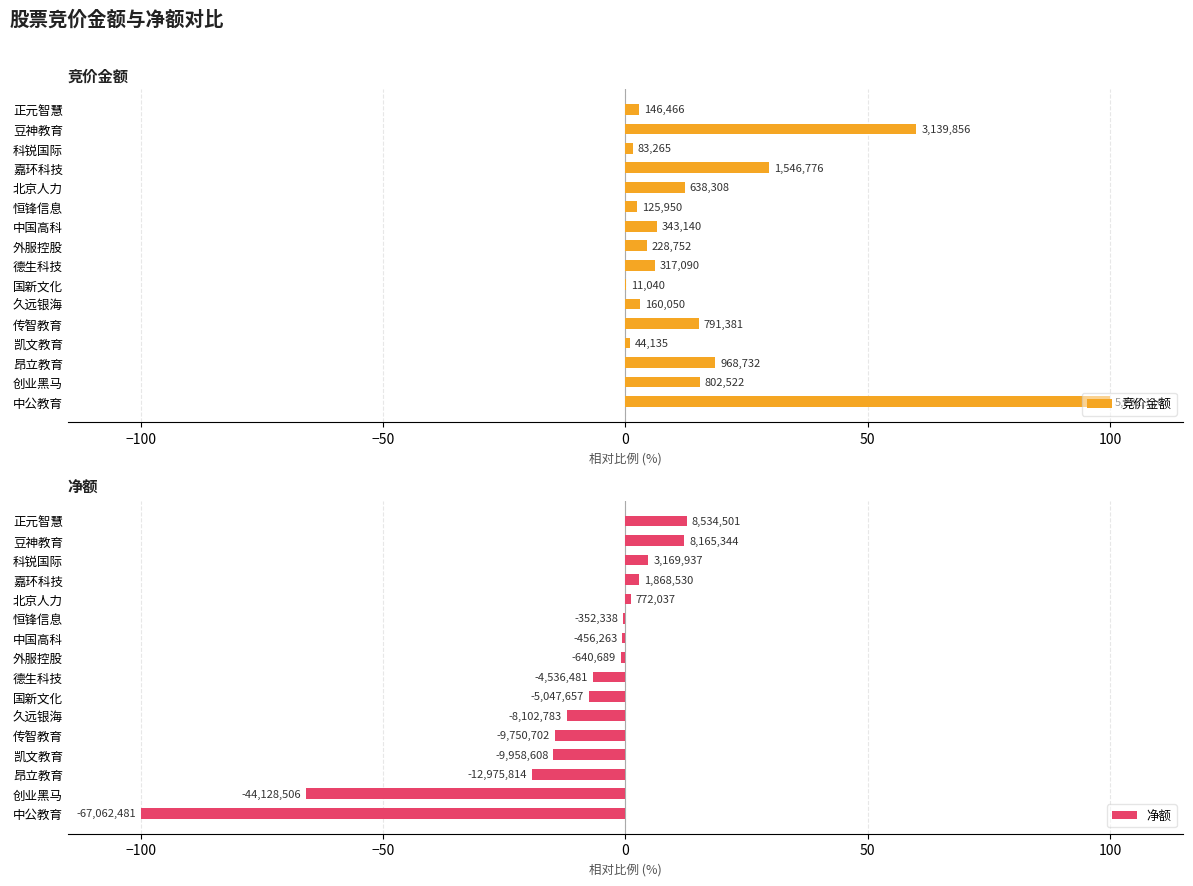

Rank the series by their average value, from highest to lowest.

竞价金额, 净额